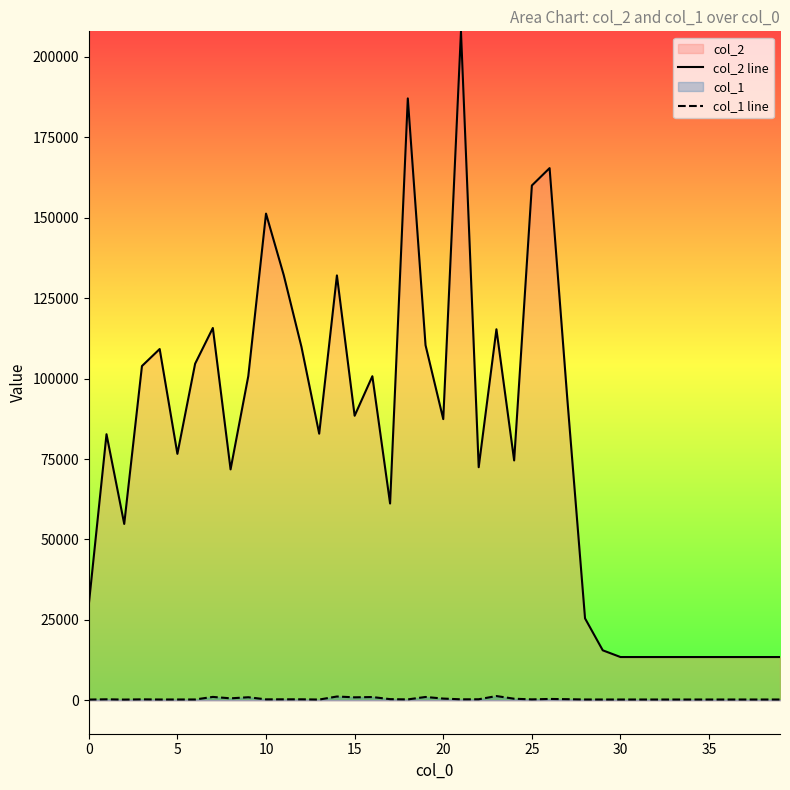

How many lines are shown in the chart?

2